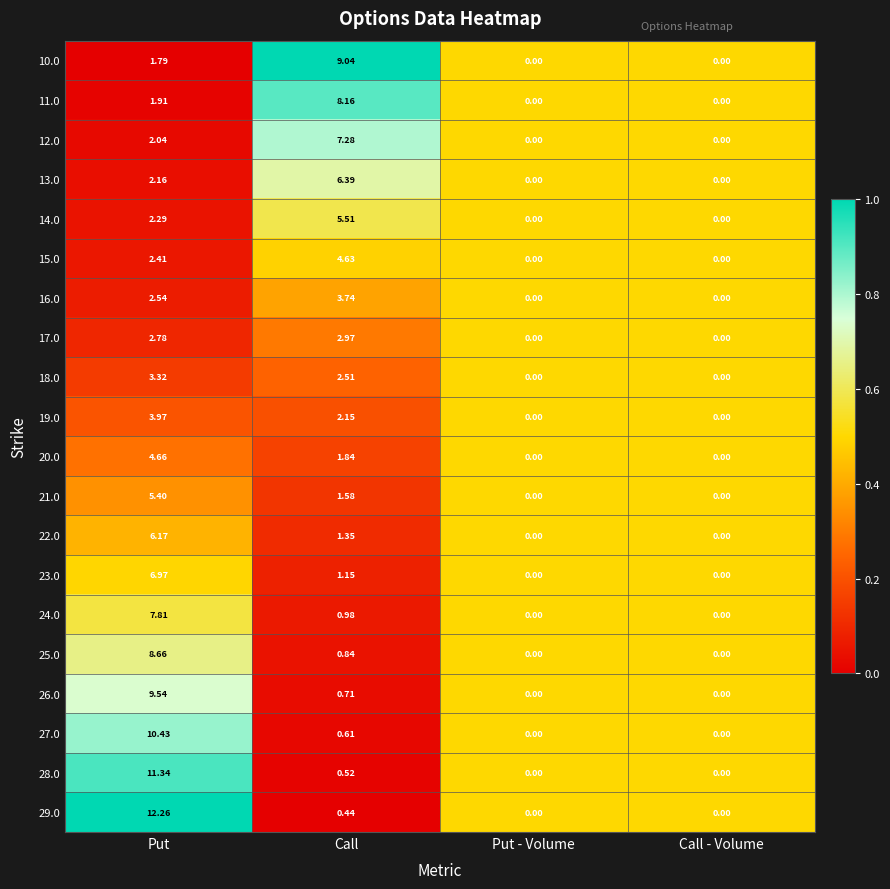

What is the total value across all series at Call - Volume?

0.0